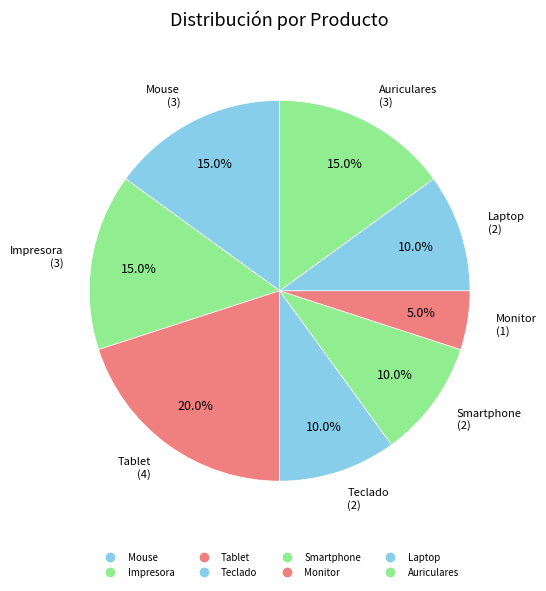

What is the change in value from Teclado to Monitor?

-1